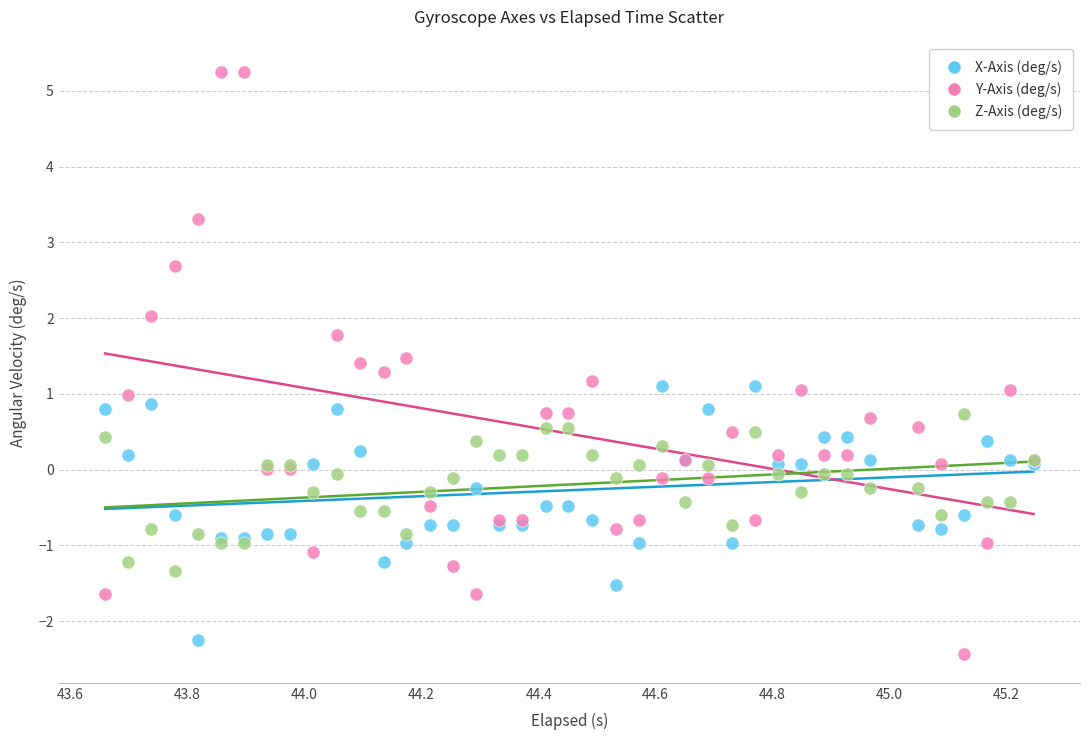

What is the X range (max minus min) for the scatter plot?

1.6